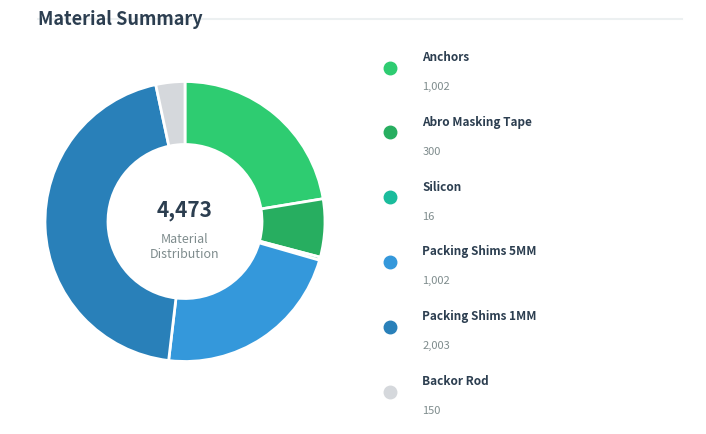

Count the number of slices in the pie.

6